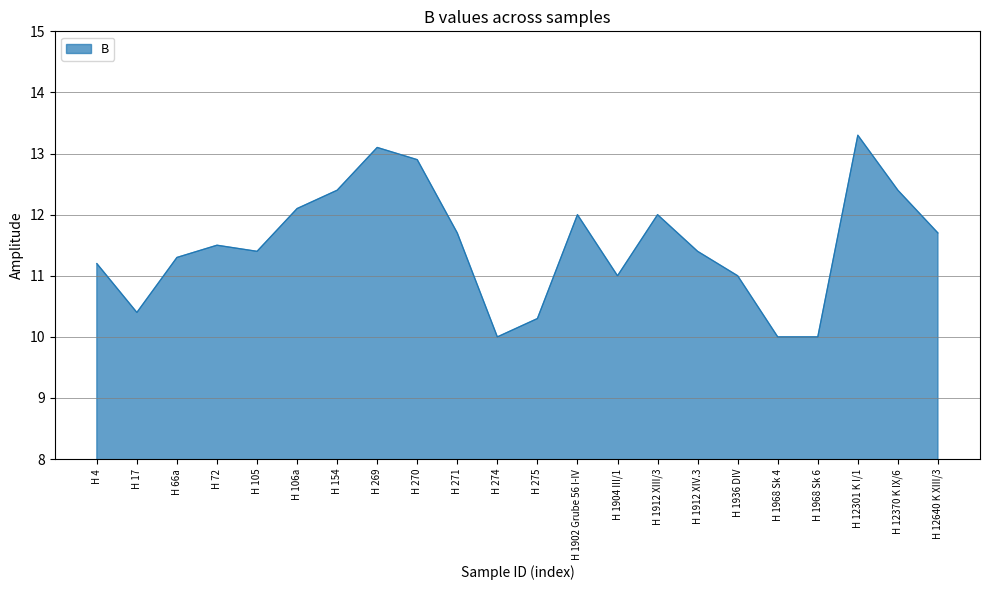

What is the smallest value displayed?

10.0